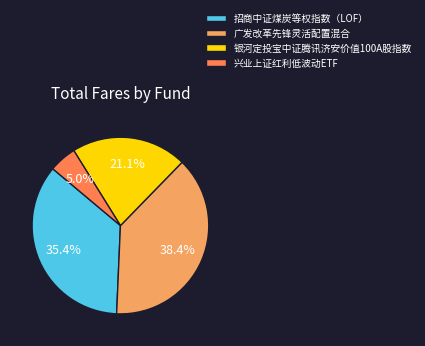

How many segments does this pie chart have?

4